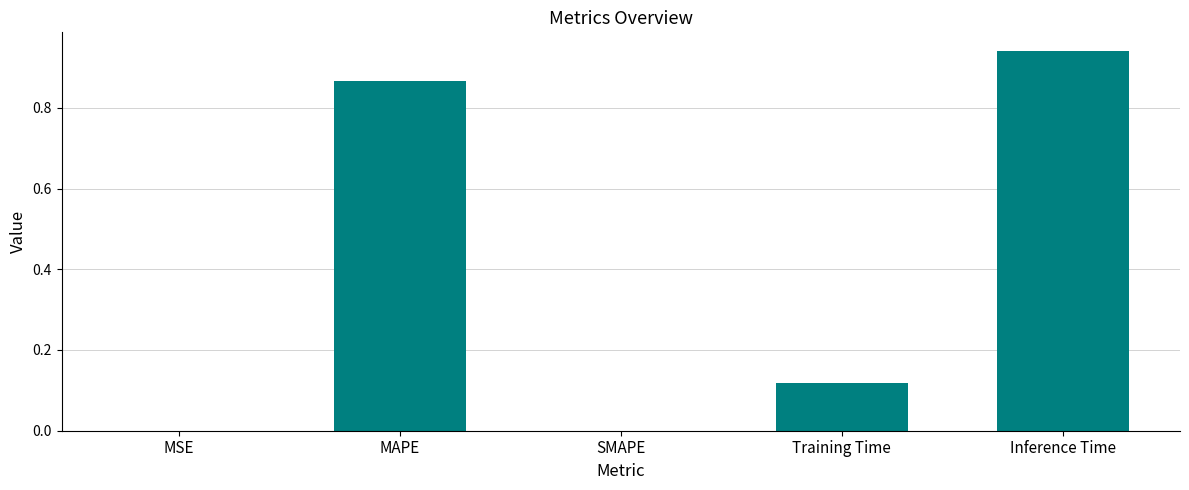

How many data points does each series have?

5